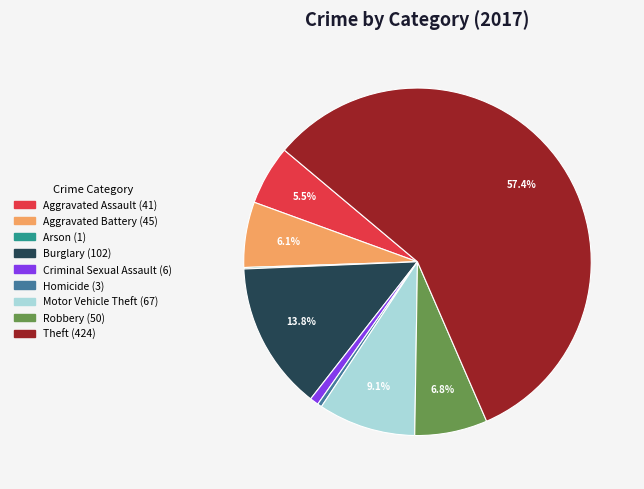

Which slice is the largest?

Theft